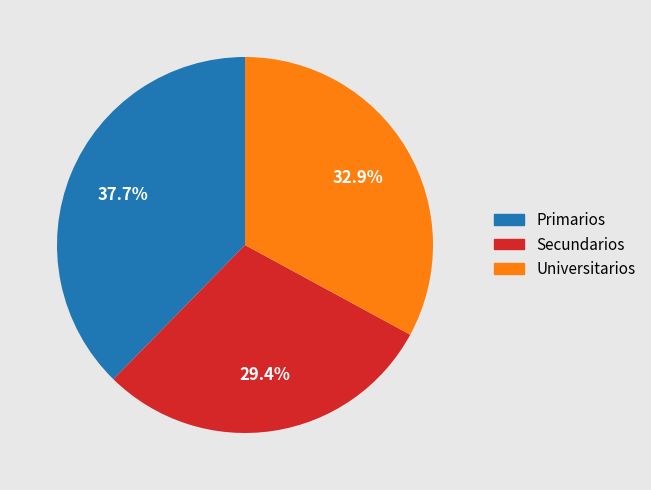

Rank the categories by value from lowest to highest.

Secundarios, Universitarios, Primarios